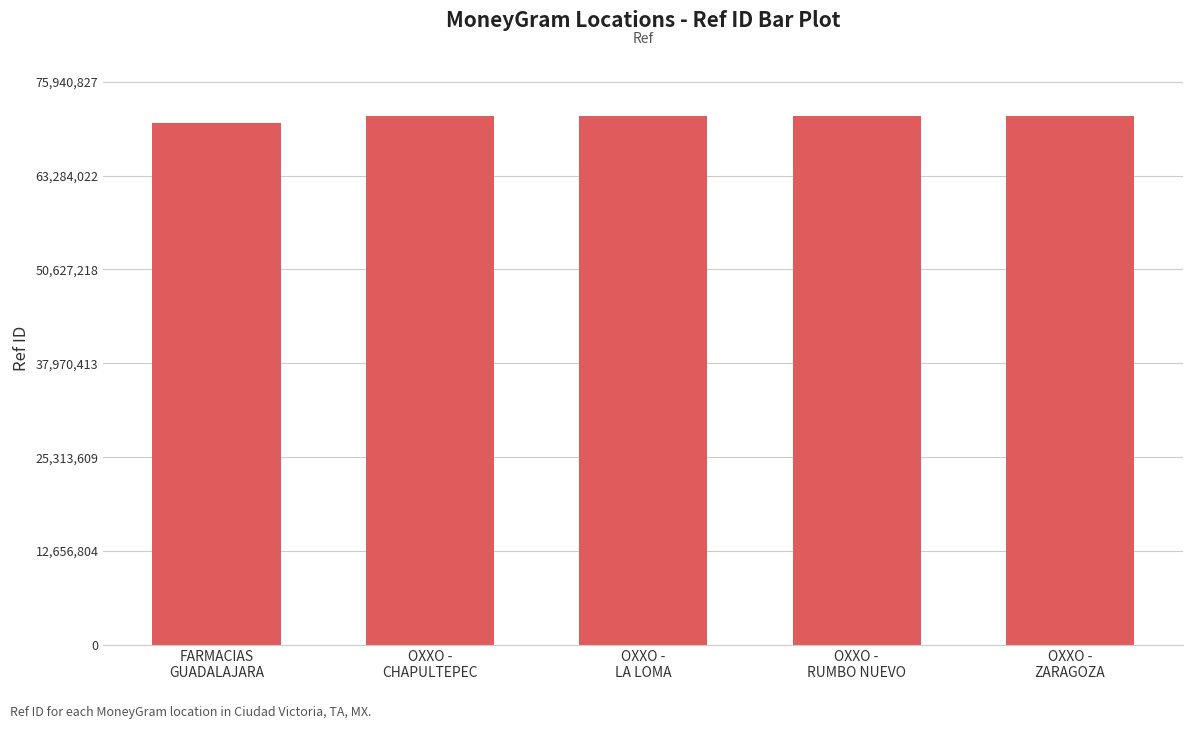

What is the average value?

71176023